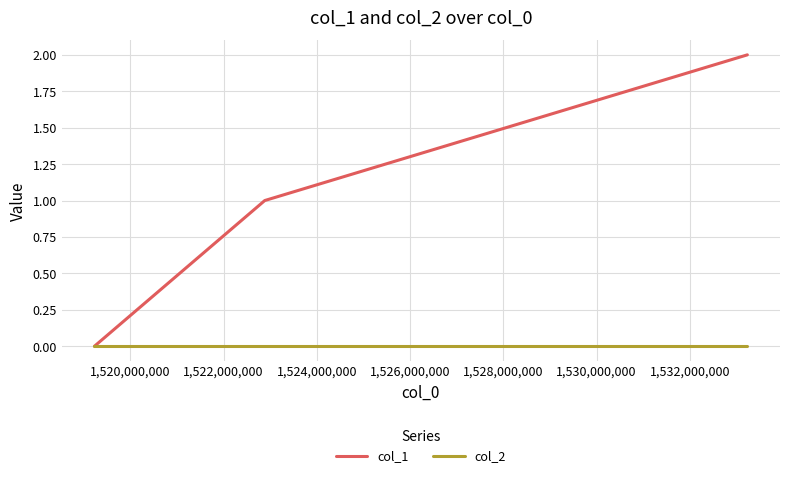

Which series has the largest range (max minus min)?

col_1